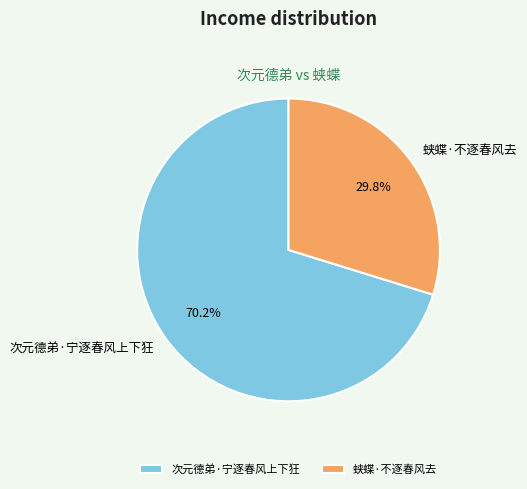

Count the number of slices in the pie.

2